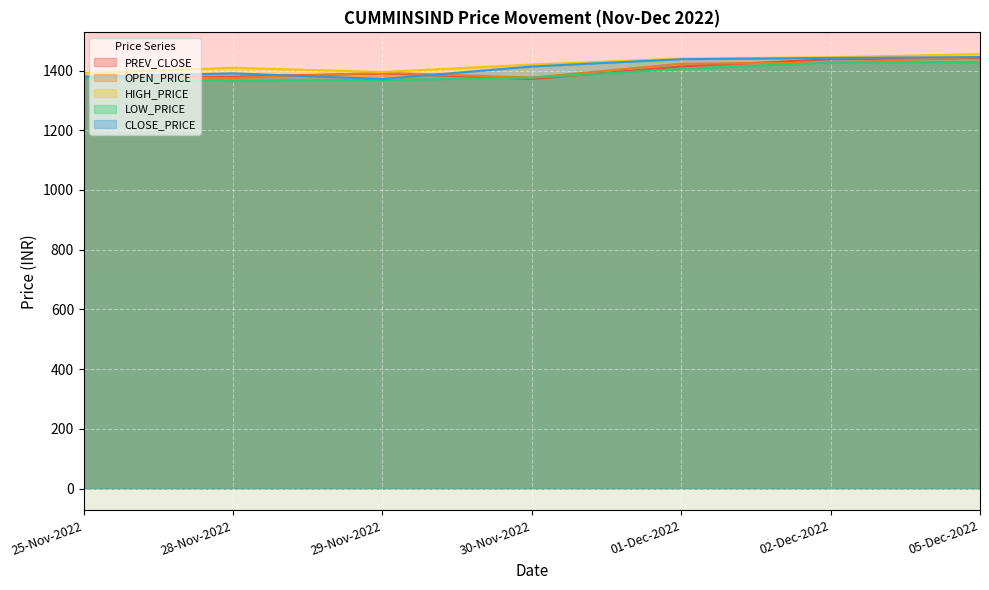

True or false: PREV_CLOSE and HIGH_PRICE cross at least once.

False